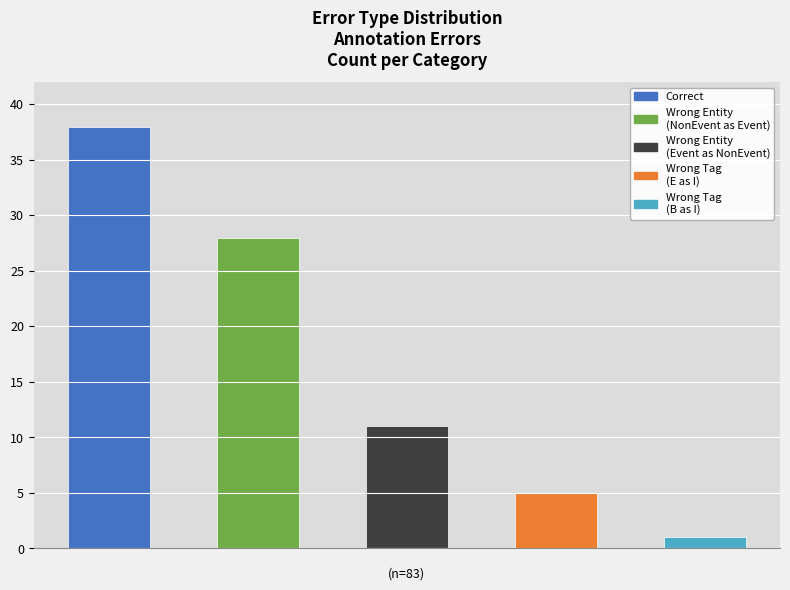

What is the difference between the second highest and second lowest values?

23